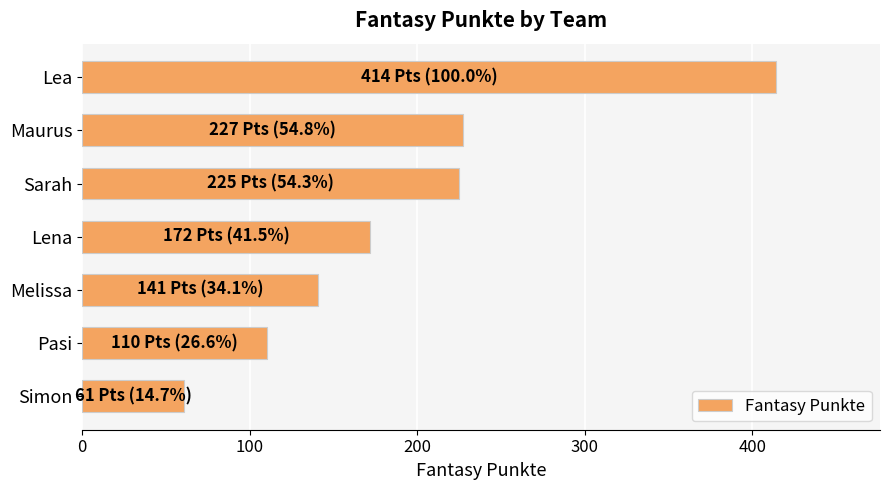

True or false: the data shows 107 at Lea.

False